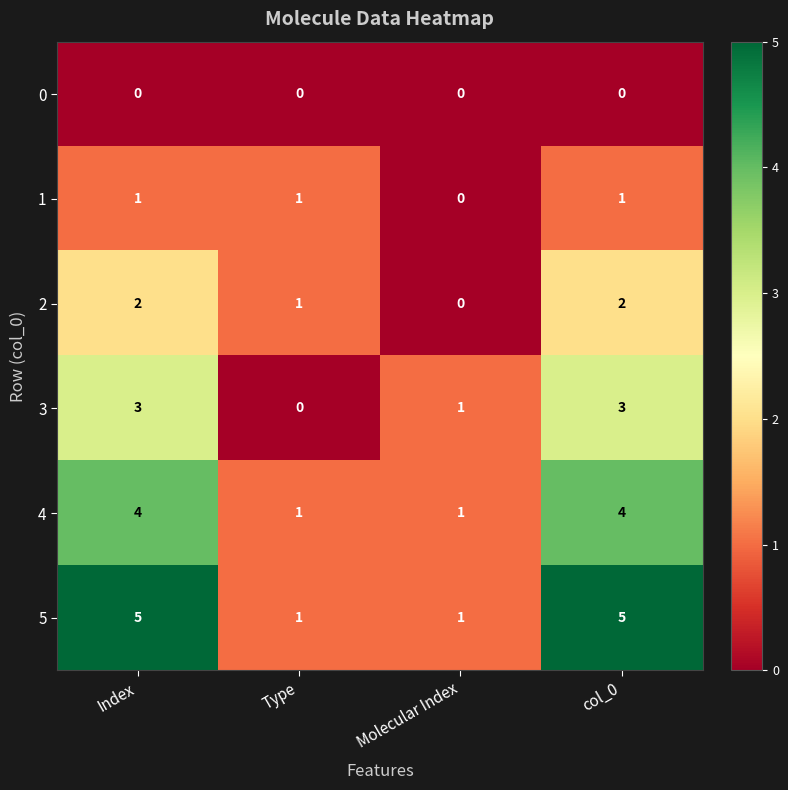

What is the difference between the maximum and minimum values in the 5 series?

4